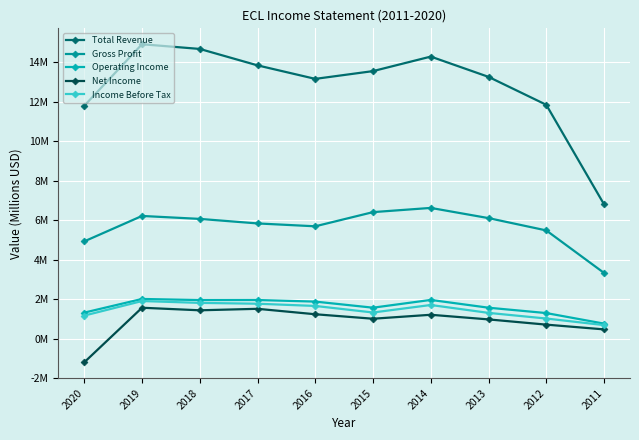

True or false: Net Income and Gross Profit cross at least once.

False